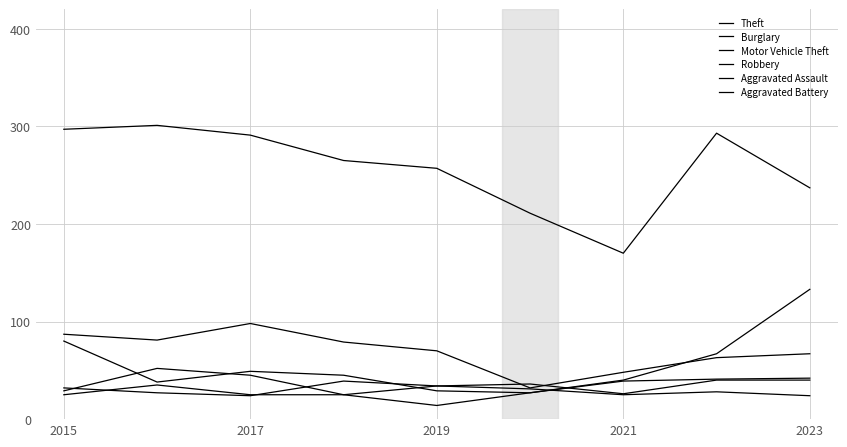

Does the chart display data point markers on the line(s)?

No